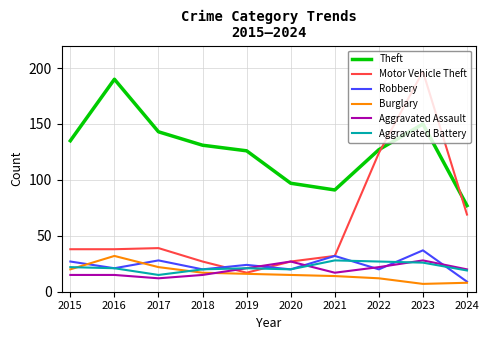

Is the value of Robbery at 2022 greater than the value of Burglary at 2022?

Yes